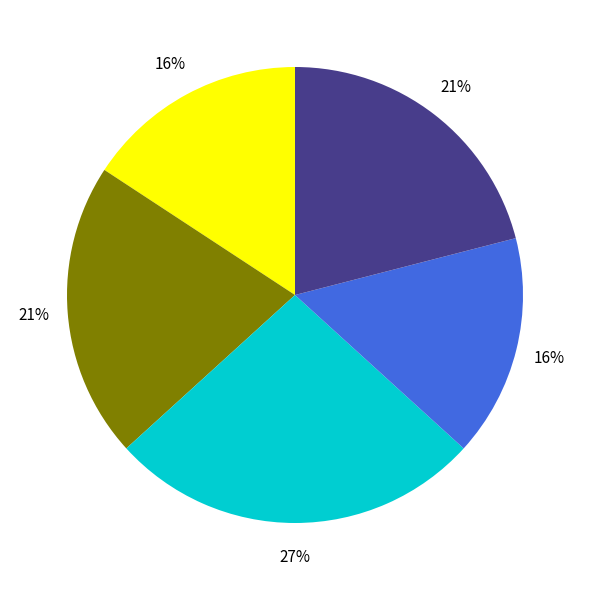

To the nearest percent, what is the difference between the largest and smallest slice percentages?

11%